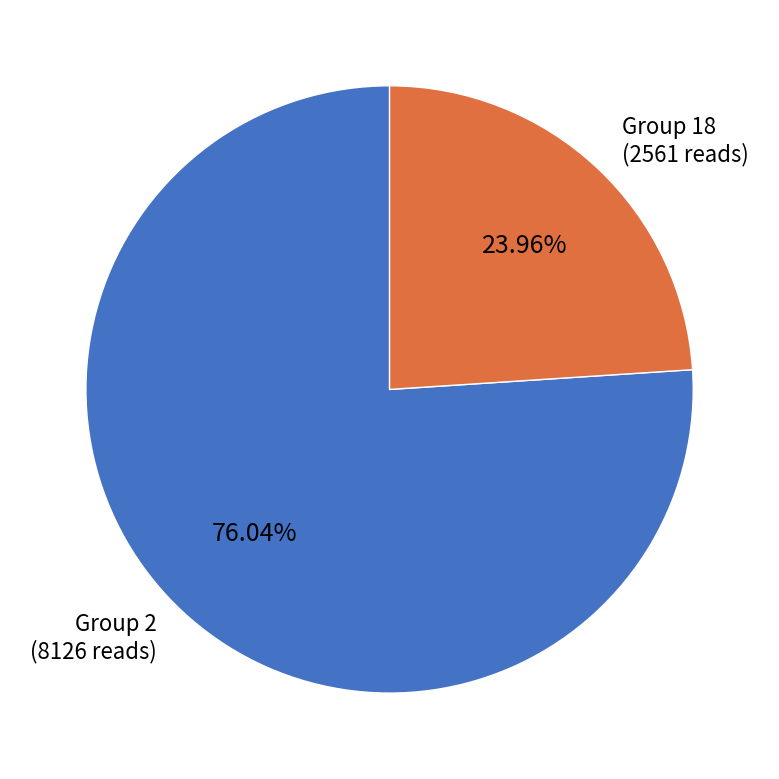

Which has a higher value, Group 18 (2561 reads) or Group 2 (8126 reads)?

Group 2 (8126 reads)